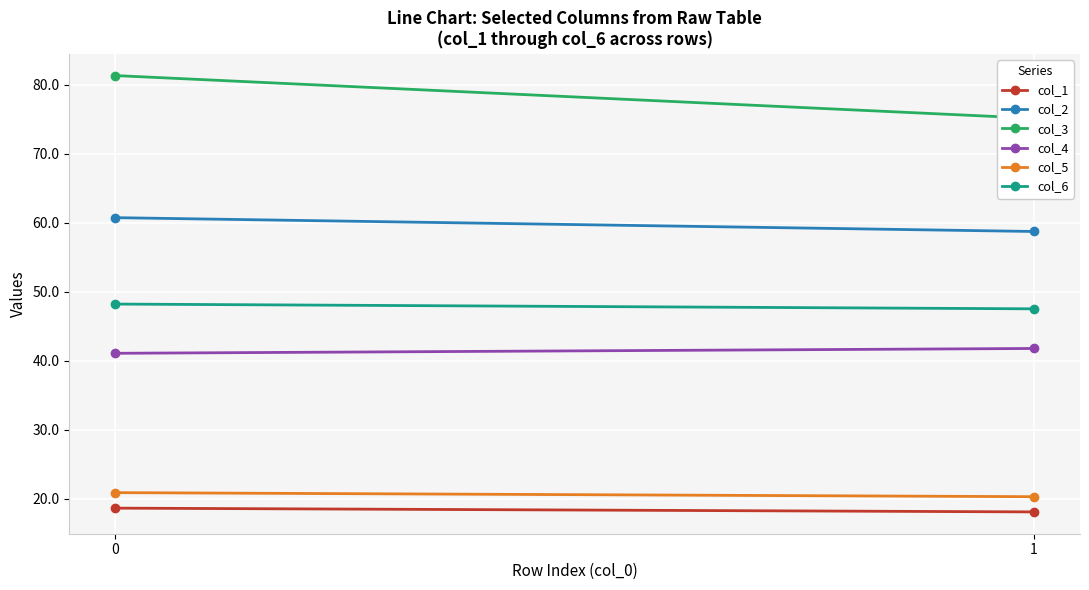

What is the minimum value shown in the chart?

18.1